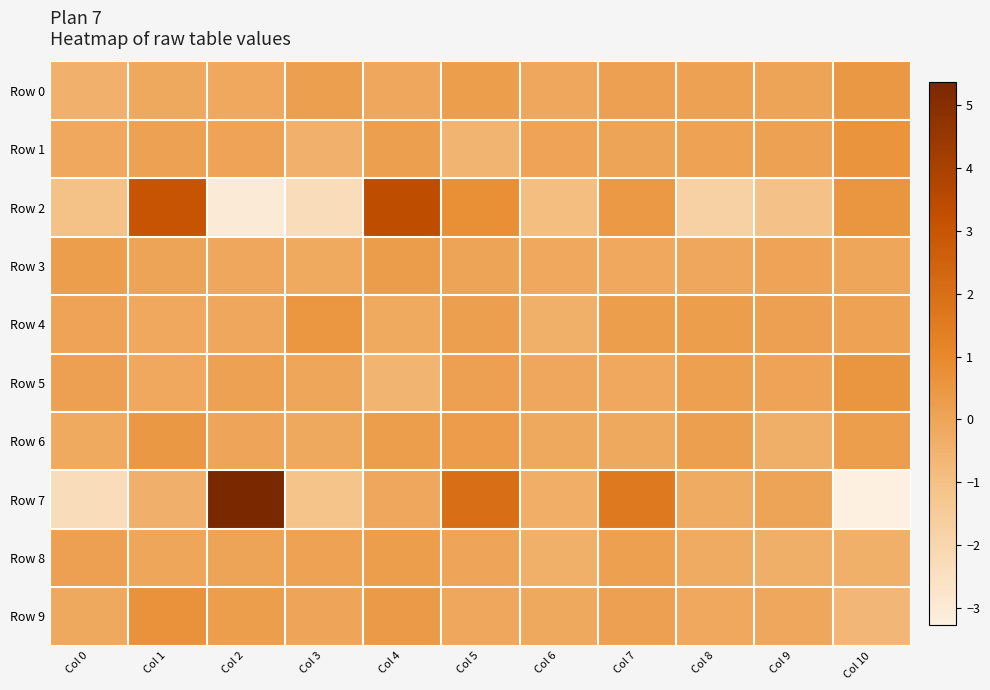

Which series changed the most between Col 3 and Col 10?

Row 2